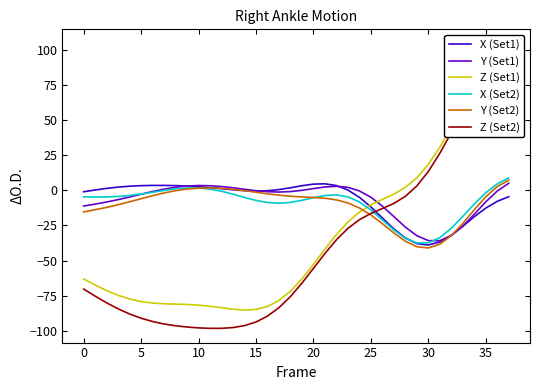

Reading right to left, transcribe all the data shown in this chart.

X (Set1): -4.5	-7.8	-12.7	-18.8	-25.6	-31.9	-36.7	-38.9	-37.9	-33.9	-27.4	-19.7	-11.8	-5.0	0.2	3.4	4.6	4.4	3.3	1.8	0.5	-0.3	-0.5	-0.2	0.4	1.2	1.9	2.6	3.0	3.3	3.5	3.5	3.3	2.9	2.3	1.4	0.2	-1.0
Y (Set1): 5.0	-0.5	-8.2	-17.0	-25.5	-32.2	-35.8	-35.8	-32.3	-26.1	-18.7	-11.3	-4.9	-0.4	2.1	2.9	2.4	1.2	-0.0	-0.9	-1.2	-1.0	-0.3	0.7	1.8	2.7	3.3	3.4	3.0	2.2	0.8	-0.8	-2.8	-4.7	-6.6	-8.3	-9.8	-11.2
Z (Set1): 104.3	97.3	87.2	74.4	59.8	44.8	30.7	18.5	8.9	2.1	-2.7	-6.4	-10.3	-15.5	-22.5	-31.4	-41.8	-52.7	-63.0	-71.7	-78.3	-82.6	-84.7	-85.2	-84.6	-83.5	-82.4	-81.6	-81.2	-80.9	-80.7	-80.2	-79.1	-77.3	-74.7	-71.3	-67.3	-63.0
X (Set2): 8.8	4.5	-1.8	-9.8	-18.6	-27.0	-33.7	-37.3	-37.5	-34.1	-28.2	-21.0	-14.0	-8.3	-4.7	-3.3	-3.7	-5.3	-7.1	-8.6	-9.2	-8.7	-7.2	-5.1	-2.8	-0.7	0.9	1.7	1.7	1.0	-0.1	-1.4	-2.6	-3.7	-4.4	-4.7	-4.8	-4.7
Y (Set2): 7.2	2.7	-4.6	-13.8	-23.6	-32.2	-38.3	-41.0	-40.1	-36.2	-30.3	-23.7	-17.6	-12.5	-9.0	-6.8	-5.7	-5.1	-4.7	-4.2	-3.5	-2.5	-1.4	-0.2	0.7	1.4	1.7	1.6	0.9	-0.3	-1.9	-3.8	-6.0	-8.2	-10.2	-12.1	-13.8	-15.4
Z (Set2): 100.1	93.4	83.7	71.1	56.5	41.1	26.3	13.4	3.1	-4.3	-9.3	-13.0	-16.4	-20.9	-27.1	-35.2	-44.9	-55.5	-66.0	-75.5	-83.4	-89.5	-93.6	-96.2	-97.6	-98.1	-98.1	-97.8	-97.2	-96.3	-95.0	-93.3	-91.0	-88.0	-84.3	-80.0	-75.2	-70.2